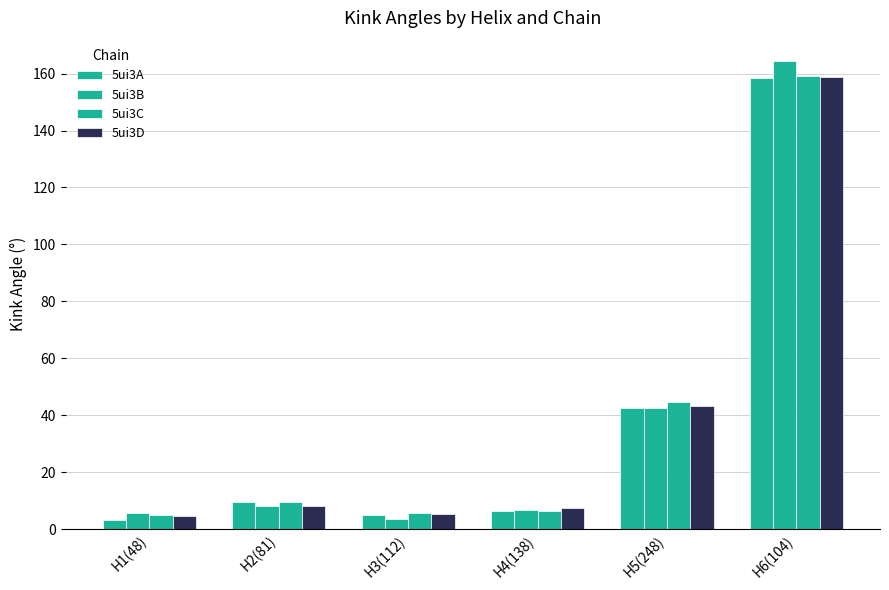

What is the total value across all series at H1(48)?

18.8